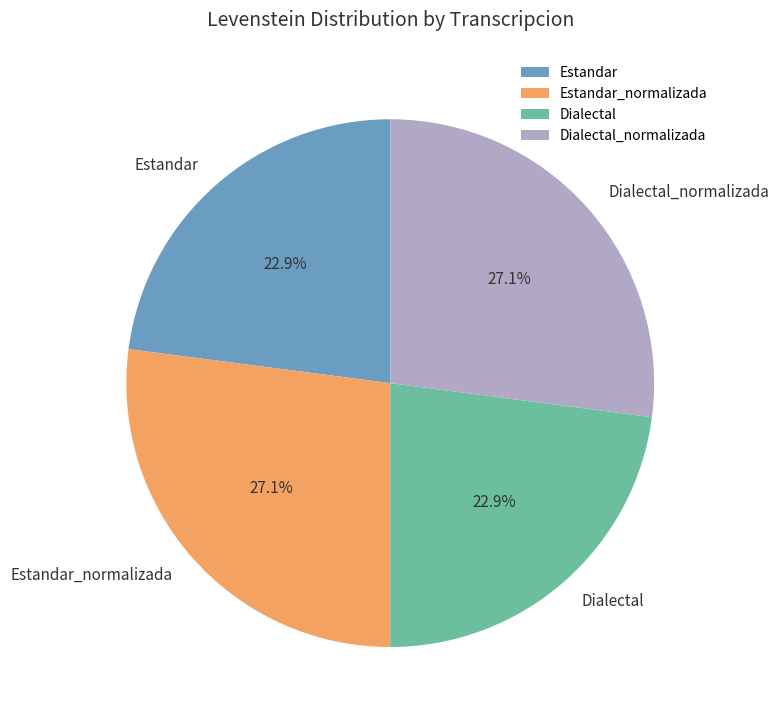

What percentage is the Estandar slice, to the nearest percent?

23%